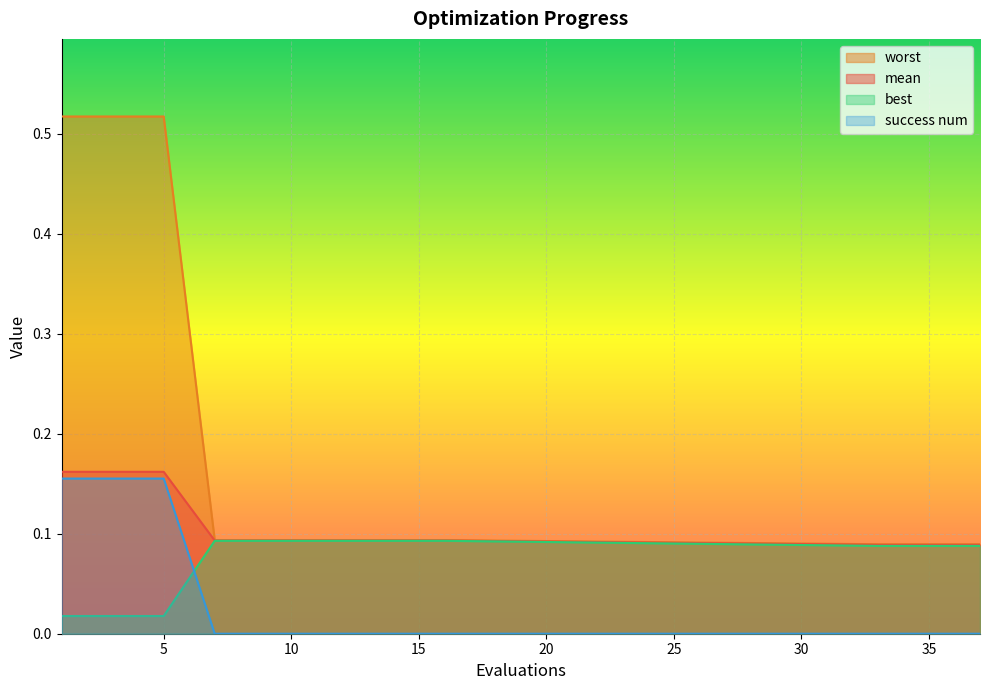

How many lines are shown in the chart?

4